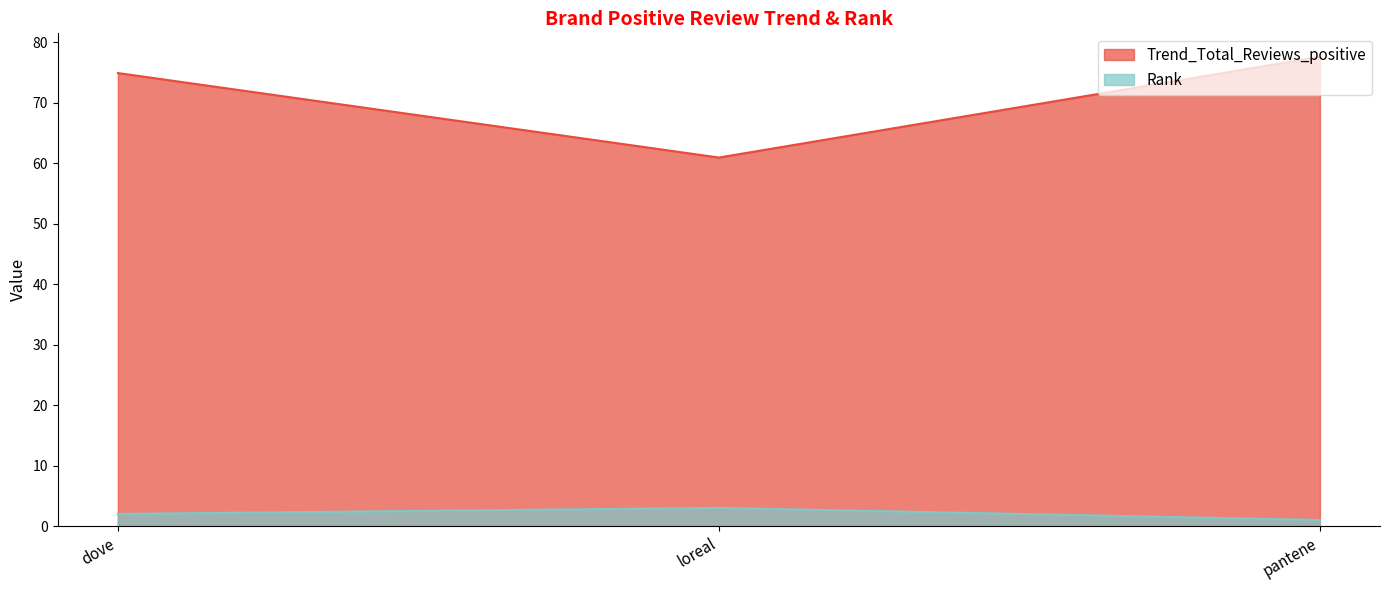

Which series changed the most between loreal and pantene?

Trend_Total_Reviews_positive